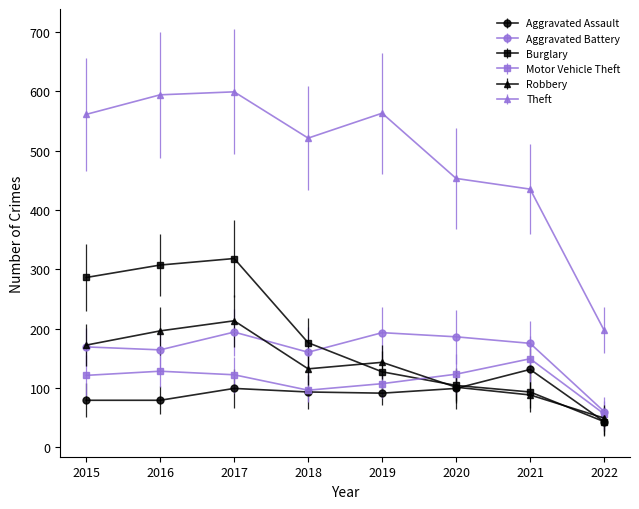

What are all the series names shown in the legend?

Aggravated Assault, Aggravated Battery, Burglary, Motor Vehicle Theft, Robbery, Theft